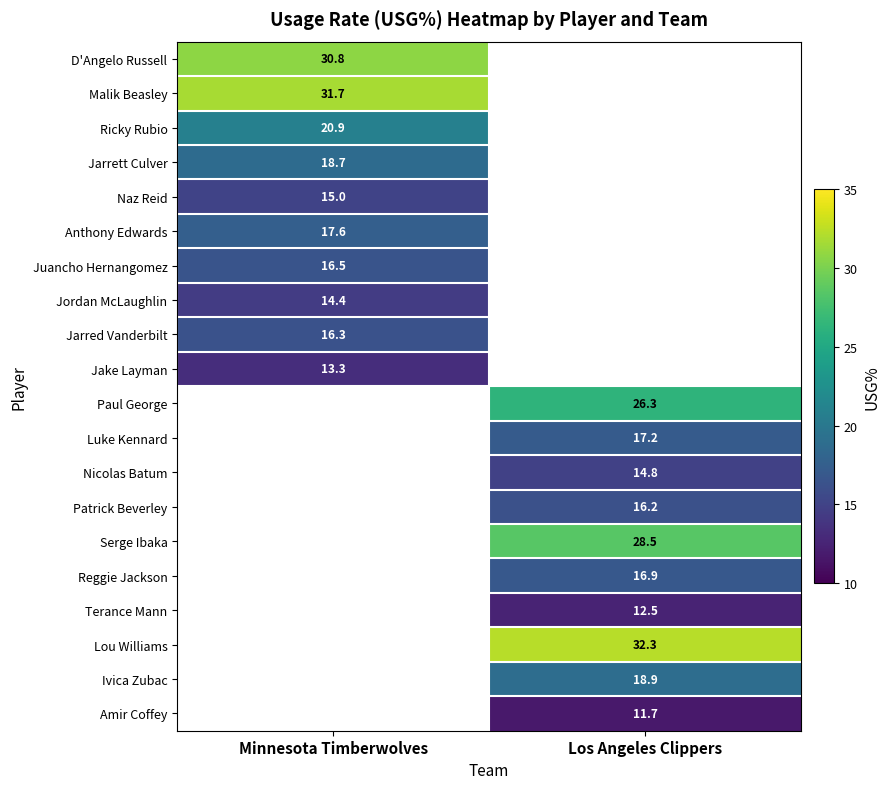

The Nicolas Batum series shows 14.8 at Los Angeles Clippers. True or false?

True